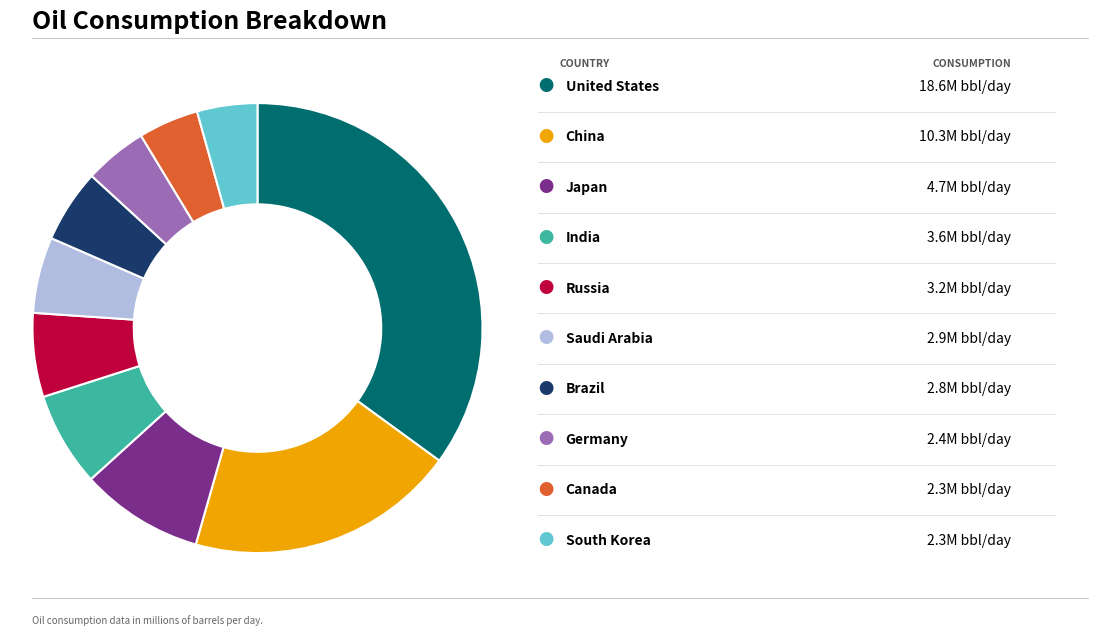

Does any single category account for the majority?

No